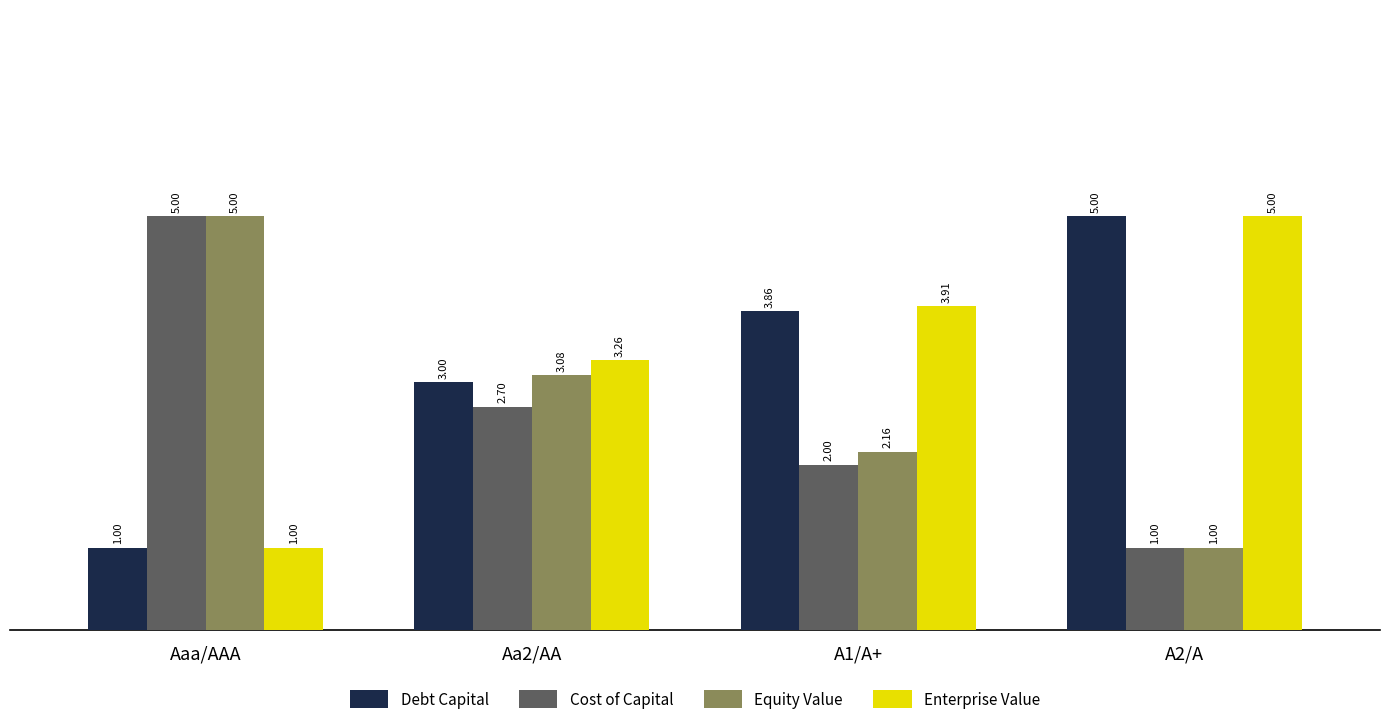

What is the difference between the highest and lowest values at Aa2/AA?

0.6